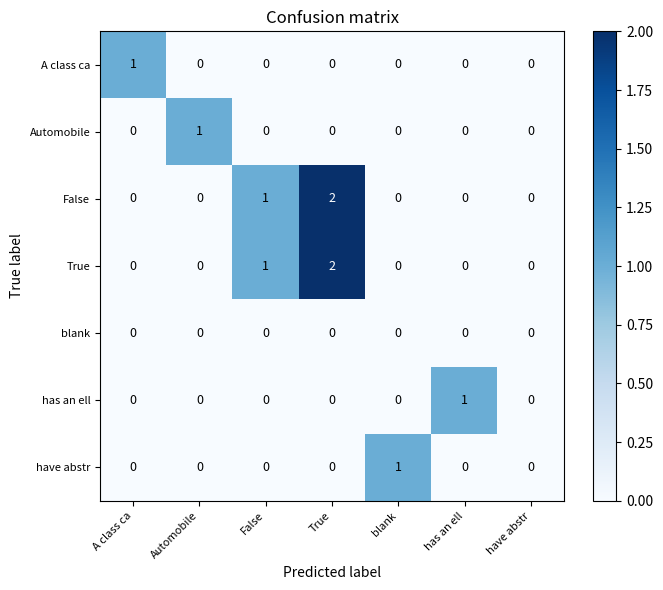

Which series changed the most between A class ca and have abstr?

A class ca